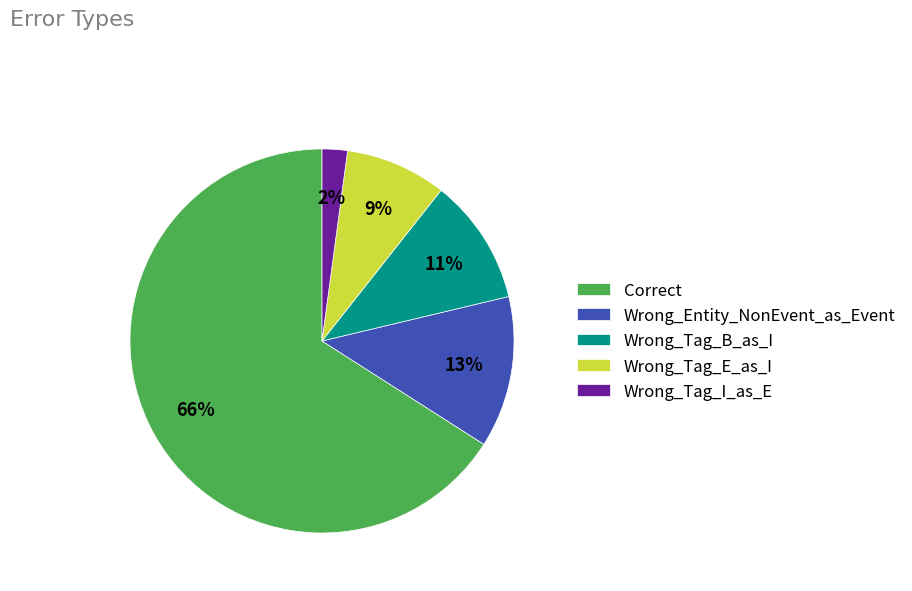

Which slice is the smallest?

Wrong_Tag_I_as_E